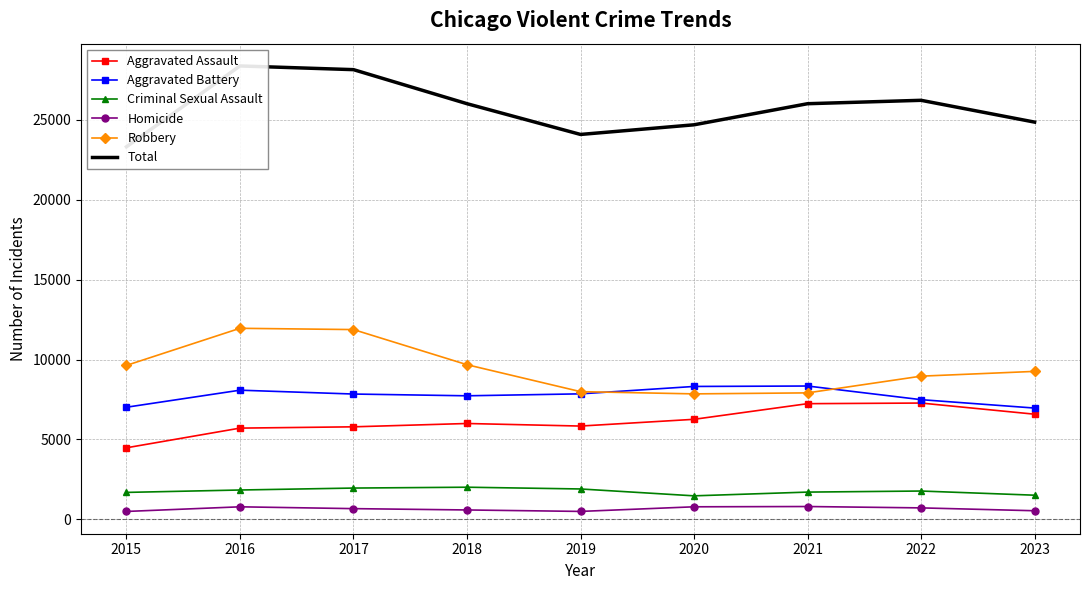

Is it true that Homicide equals 589 at 2018?

True